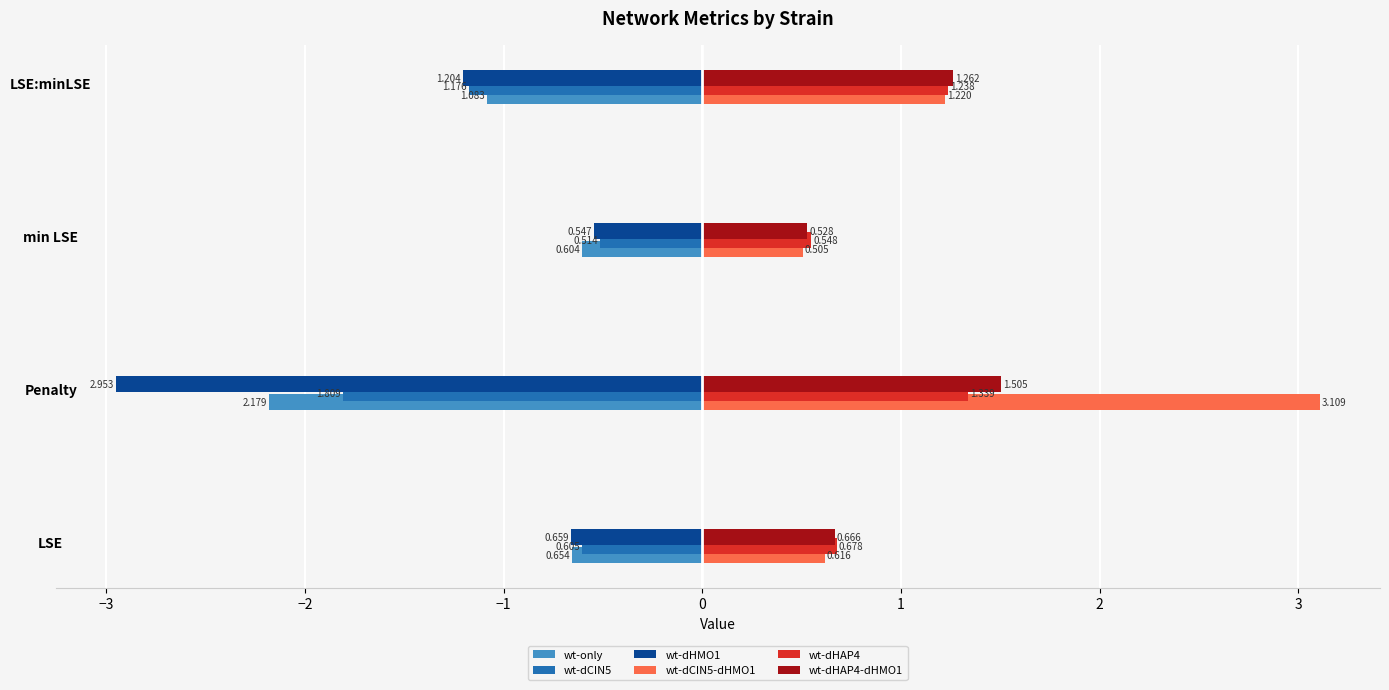

Which category has the lowest value in the wt-dCIN5-dHMO1 series?

min LSE